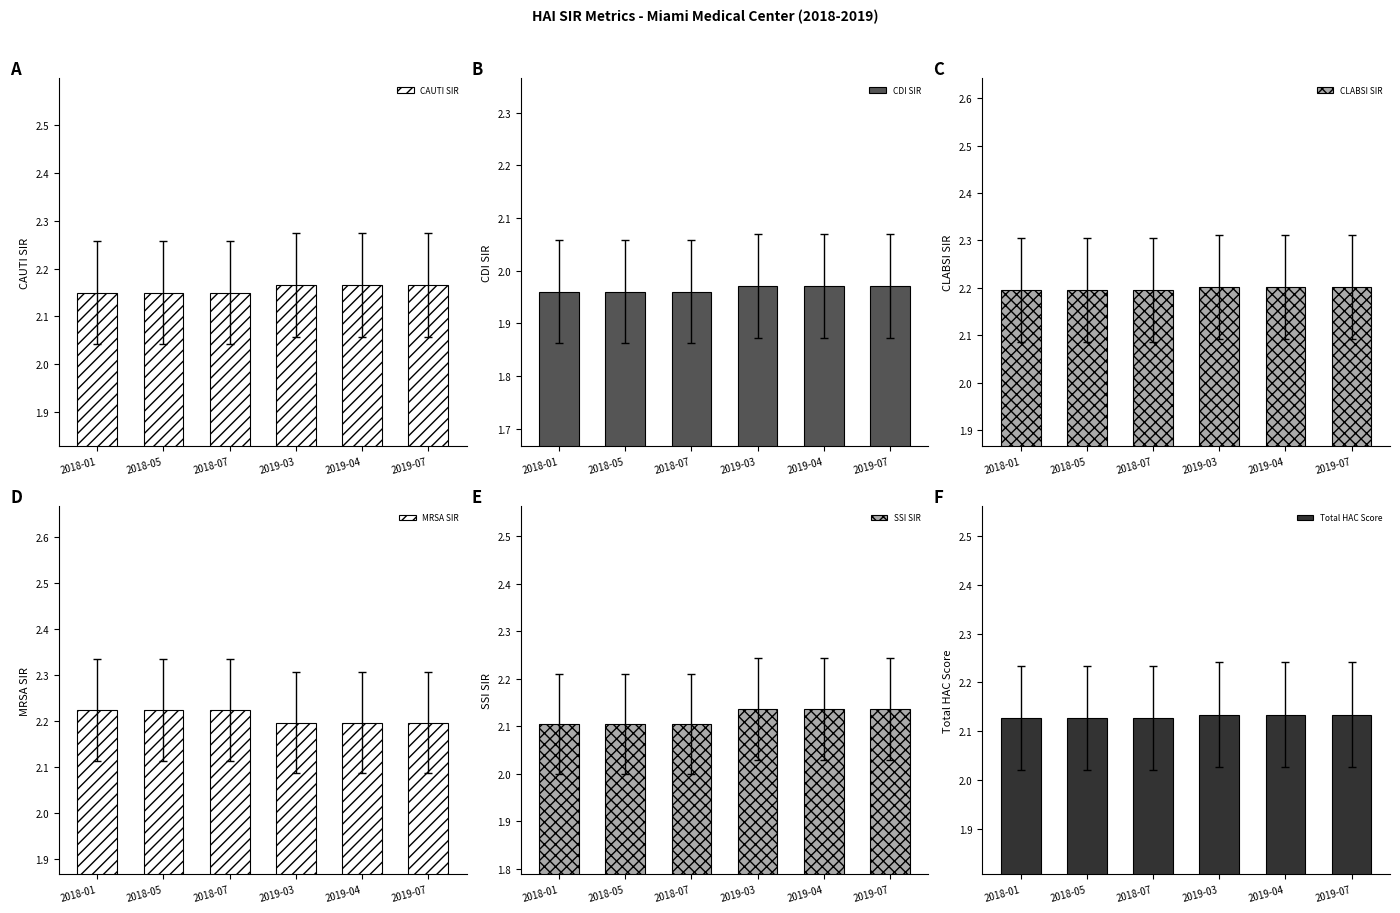

The CAUTI SIR series shows 2.1 at 2018-05. True or false?

True